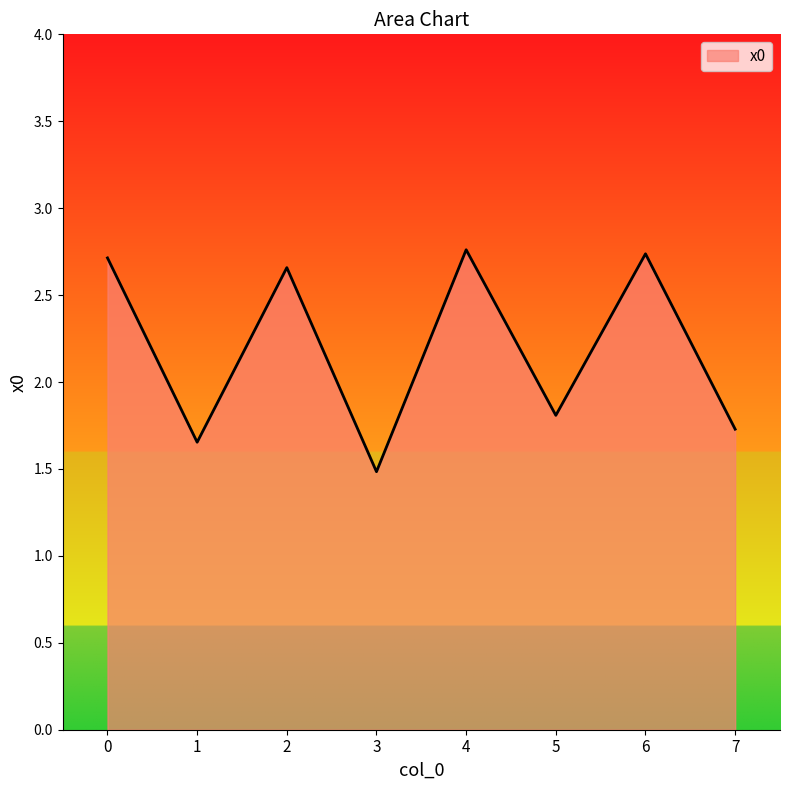

Does the chart have visible grid lines?

No